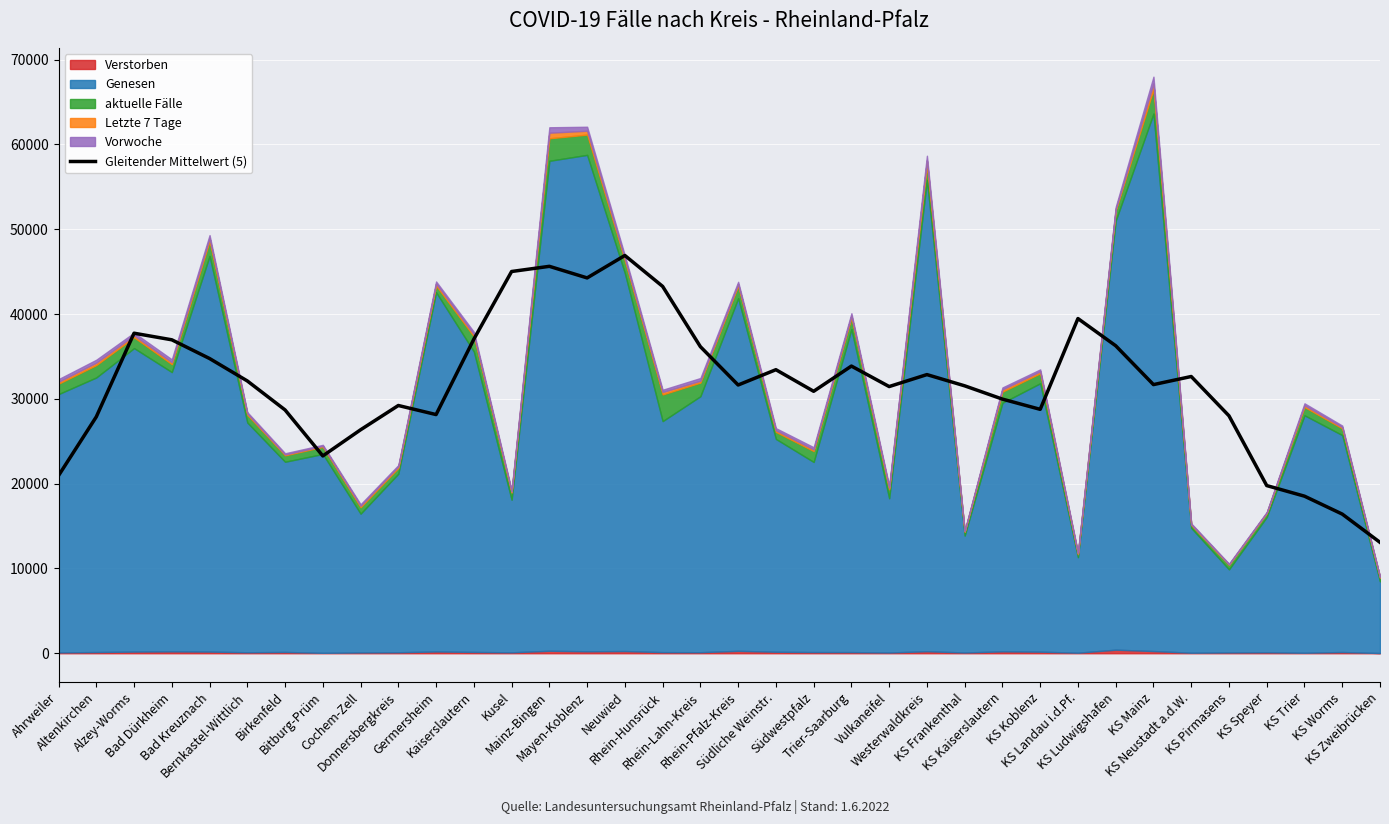

Approximately how many times larger is the value at Ahrweiler compared to Rhein-Lahn-Kreis?

0.6